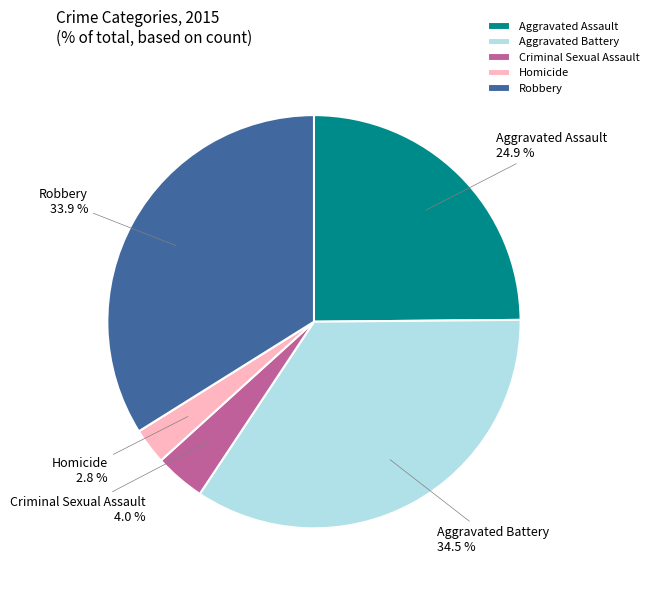

Combined, what portion of the pie is Criminal Sexual Assault and Robbery?

37.9%